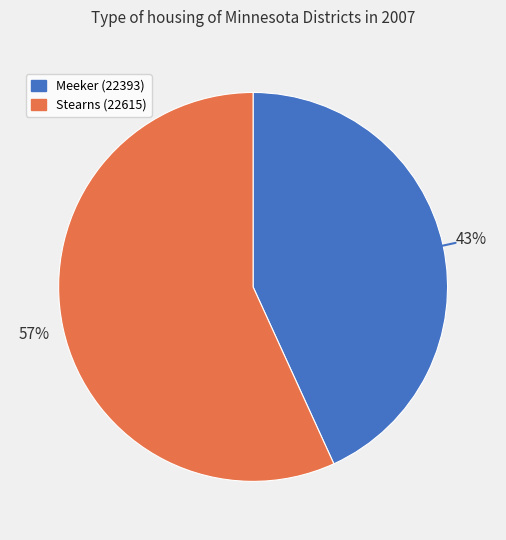

What percentage is the Stearns (22615) slice, to the nearest percent?

57%